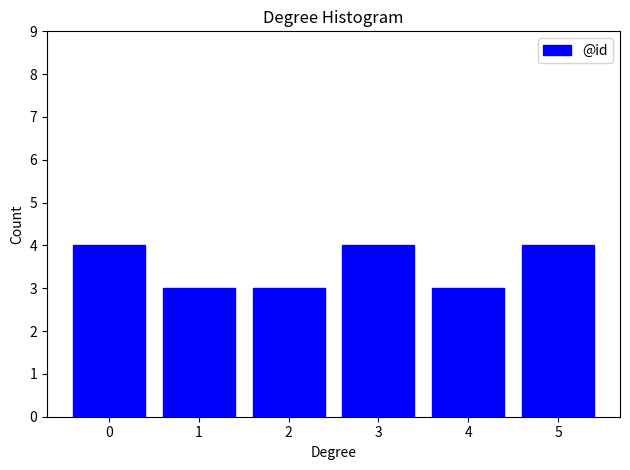

Reading left to right, extract all data points from this chart.

0=4	1=3	2=3	3=4	4=3	5=4